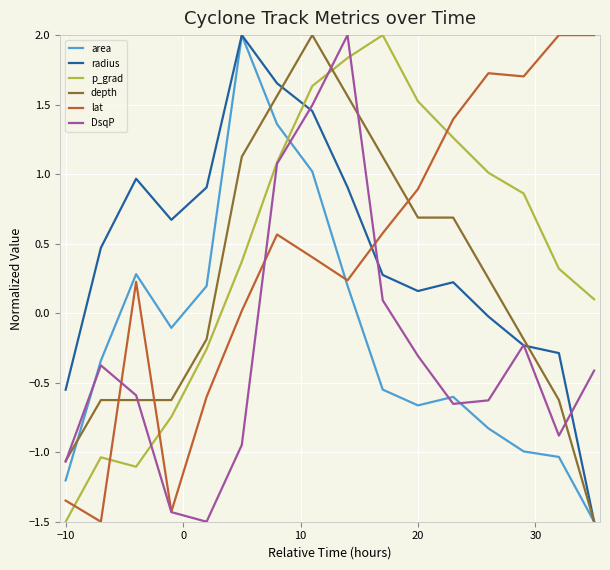

What is the minimum value shown in the chart?

-1.5